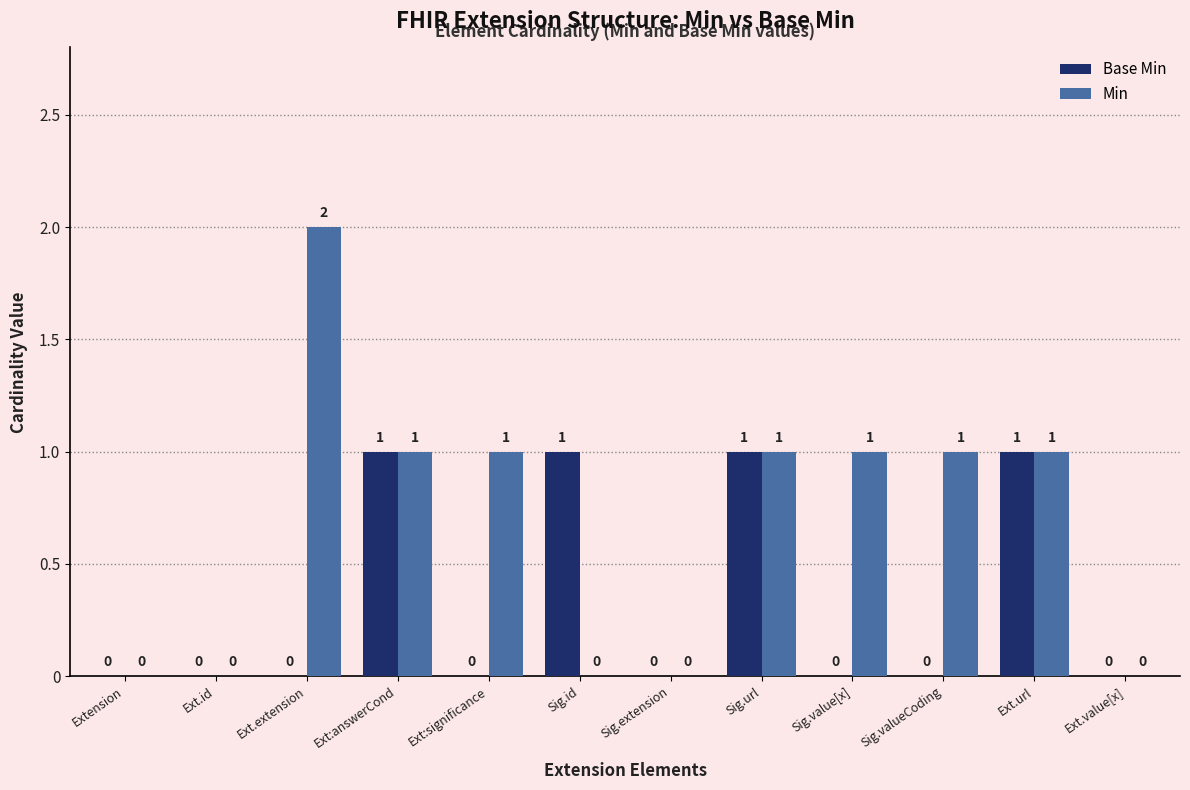

Which series has the largest range (max minus min)?

Min